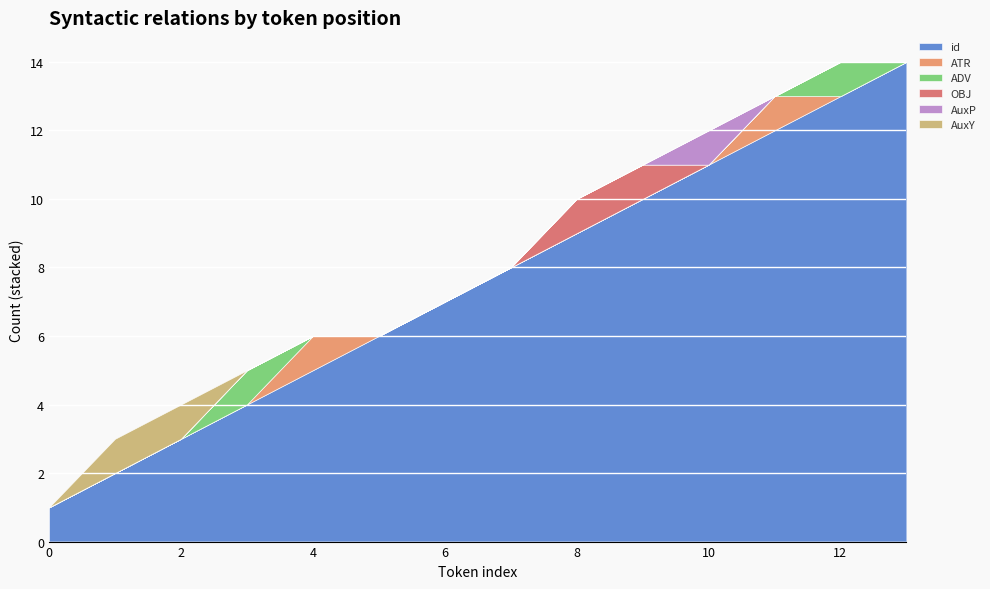

At 10, list the series in order from largest to smallest.

id, AuxP, ATR, ADV, AuxY, OBJ